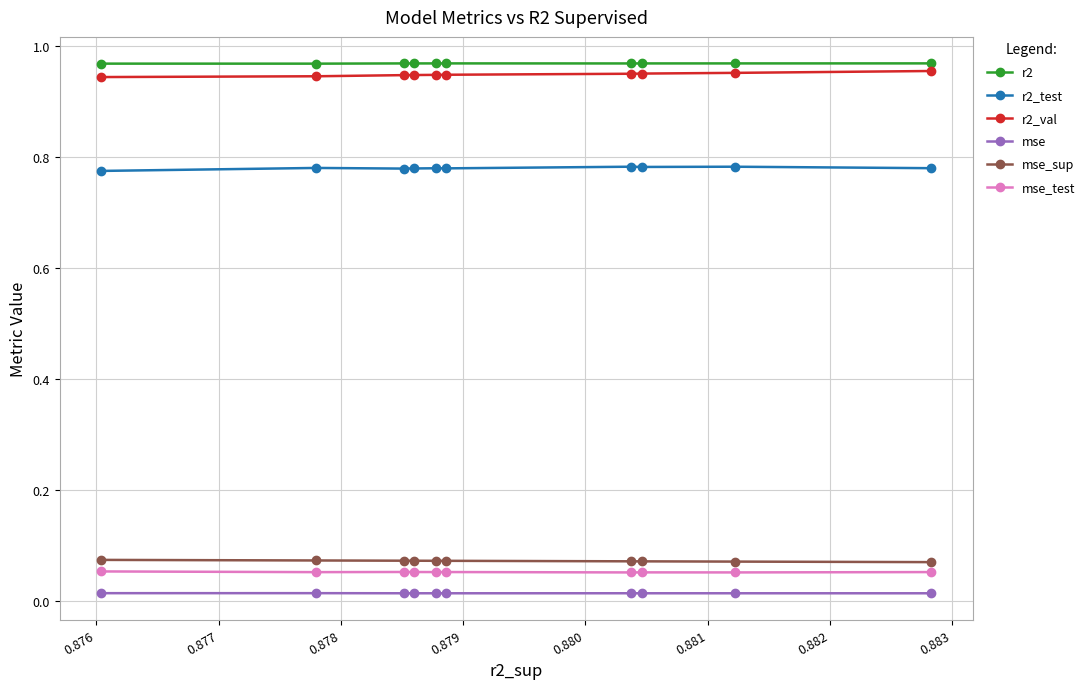

Which series has the largest total across all categories?

r2